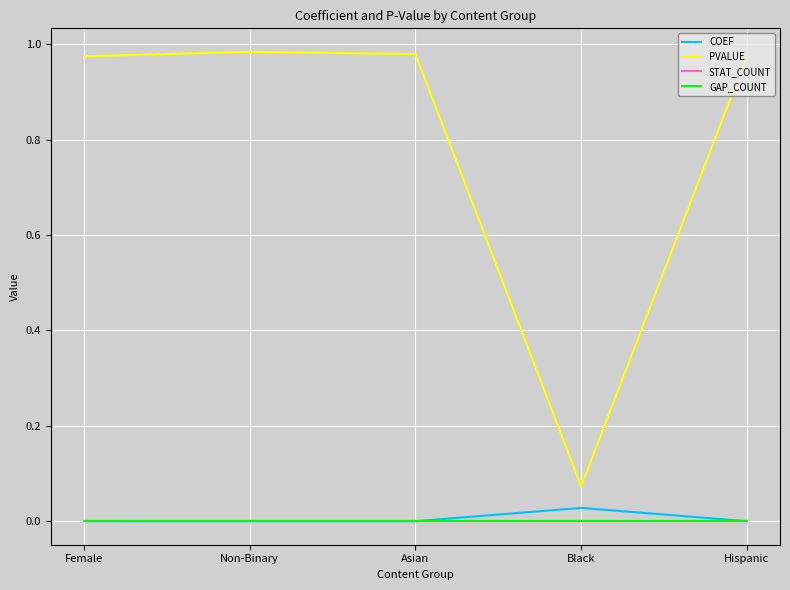

How many interior local valleys does the PVALUE series have?

1